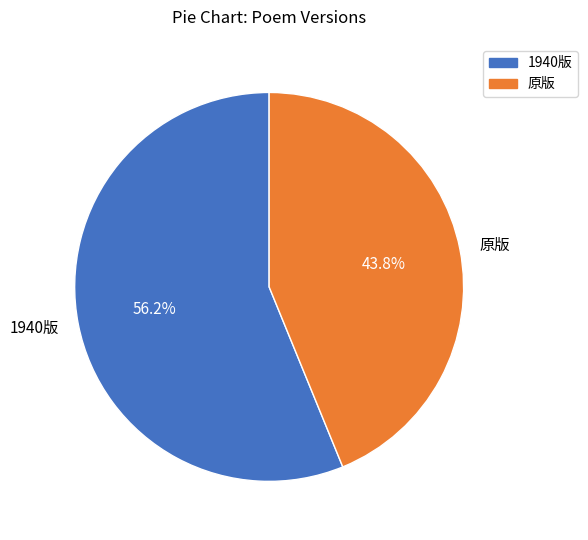

Which slice represents more than half of the pie?

1940版